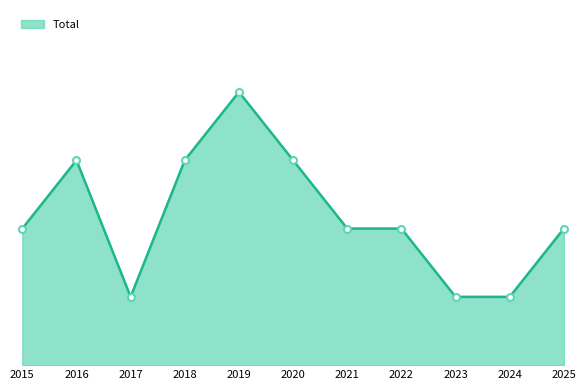

What is the approximate value at 2022?

2